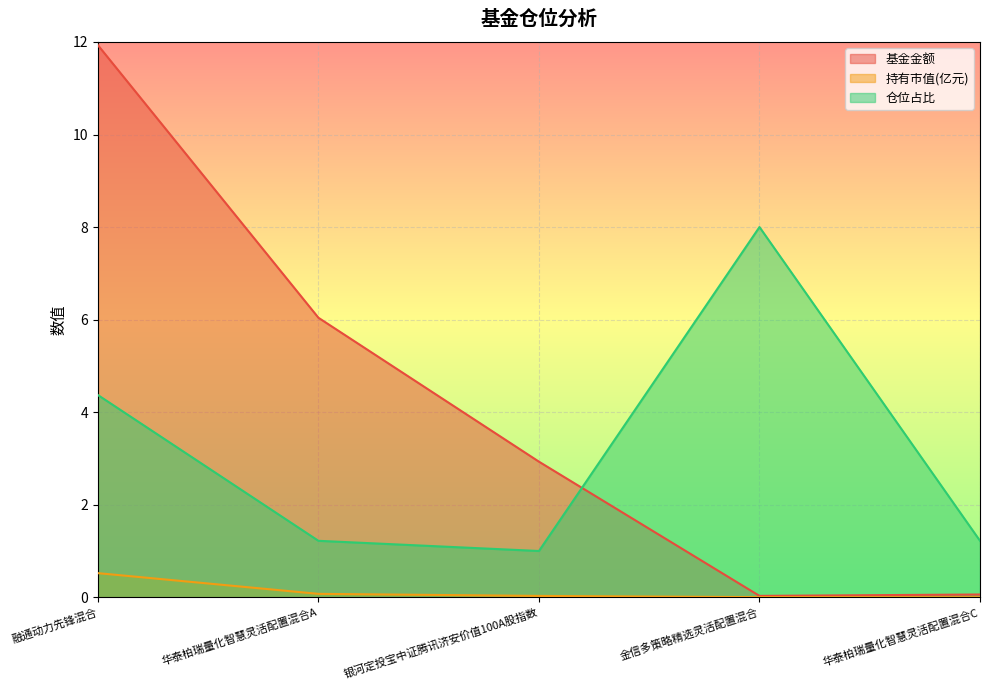

What is the sum of the 基金金额 values at 融通动力先锋混合 and 银河定投宝中证腾讯济安价值100A股指数?

14.9